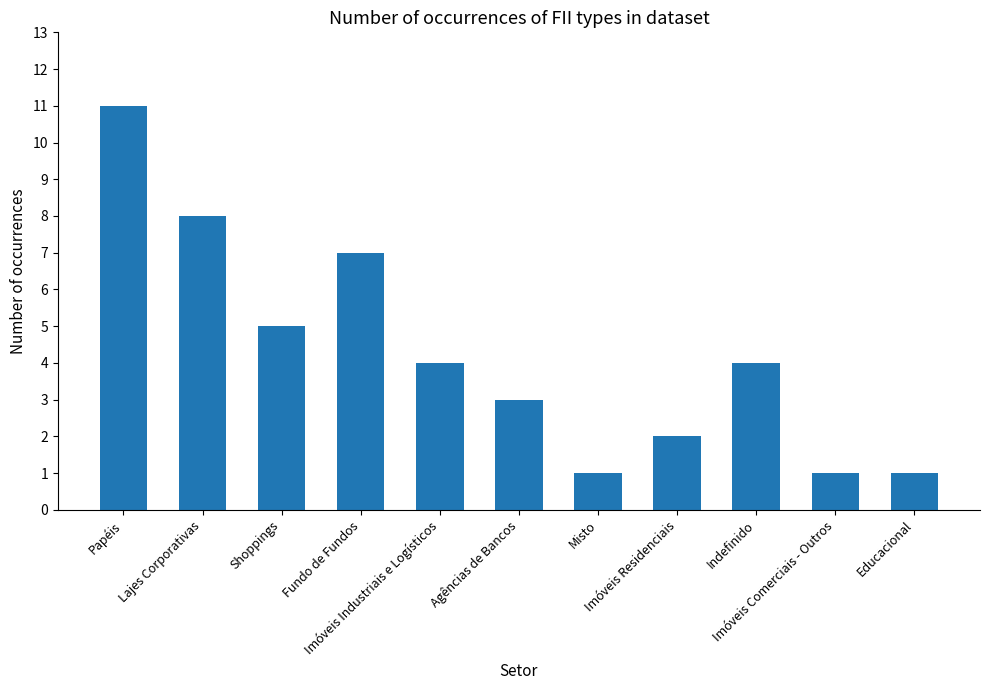

Is it true that the value at Imóveis Industriais e Logísticos is 6?

False